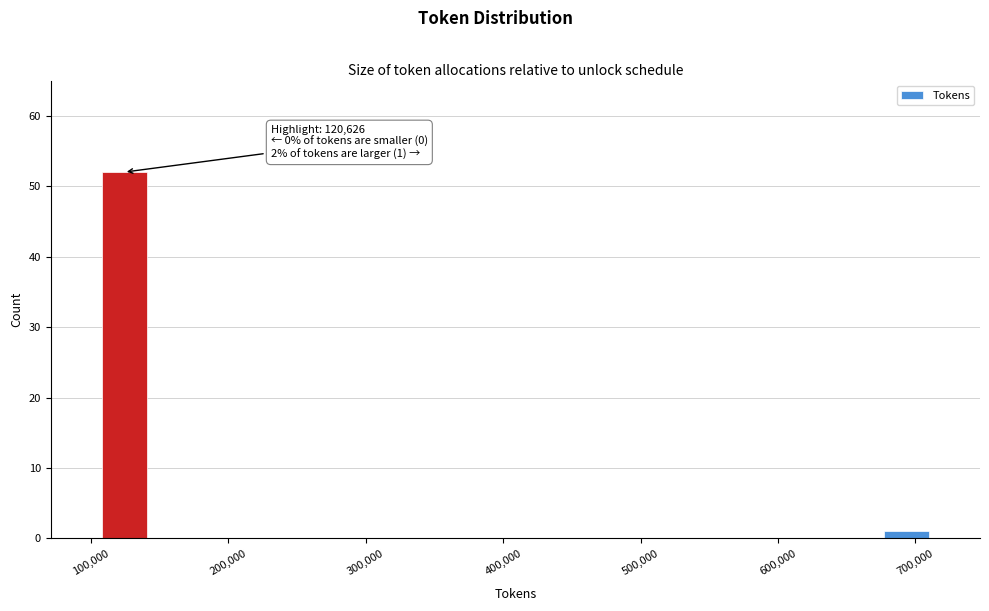

Around what value on the x-axis is the tallest bar? Give the approximate position of its centre, as read against the axis.

120000